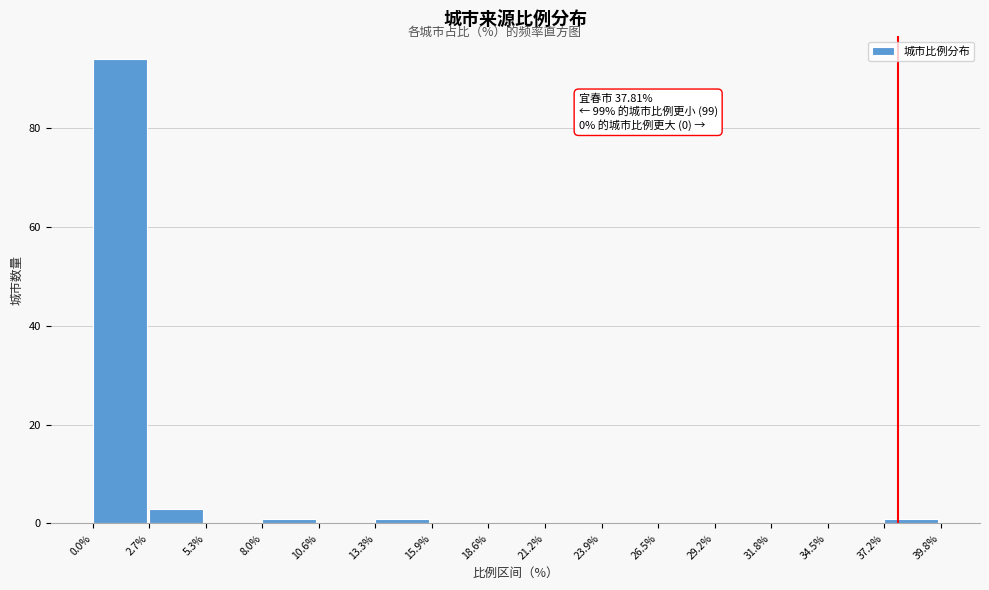

Over which range of the x-axis is the bar tallest?

0.0% to 2.7%